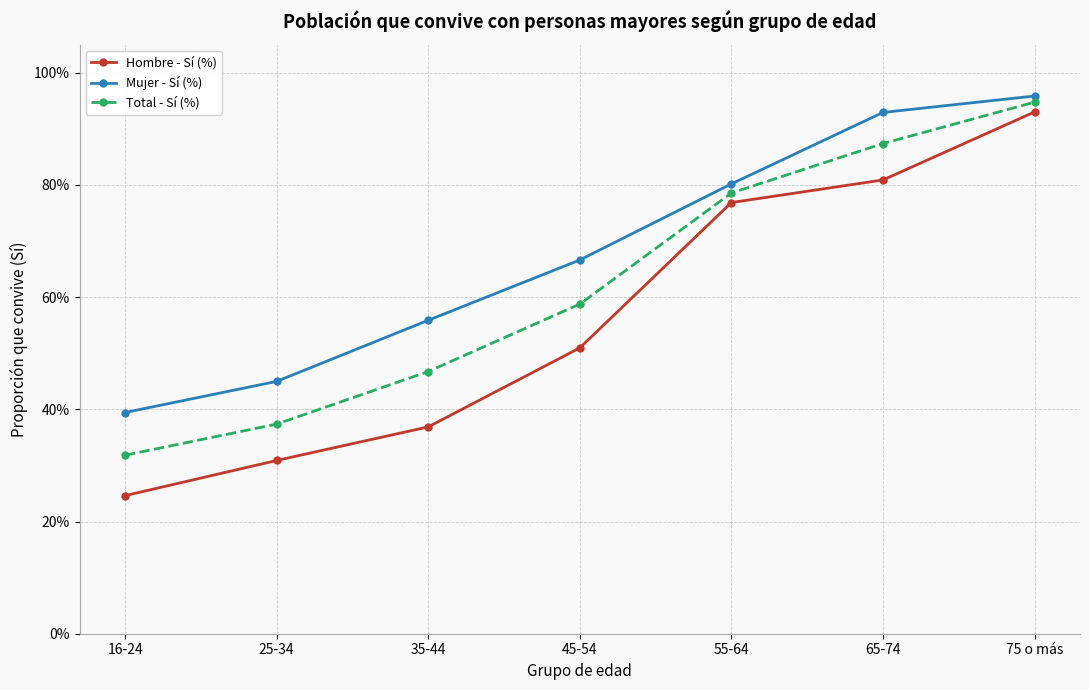

Does the chart have visible grid lines?

Yes